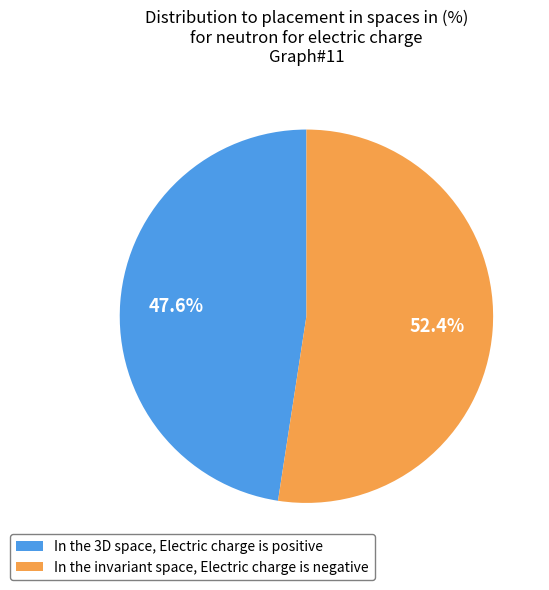

Between In the invariant space, Electric charge is negative and In the 3D space, Electric charge is positive, which is larger?

In the invariant space, Electric charge is negative